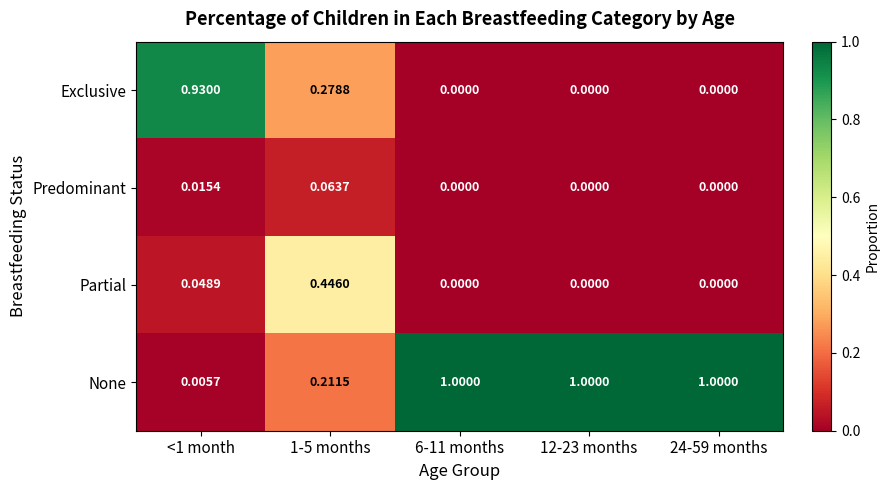

Which series has the widest spread of values?

None